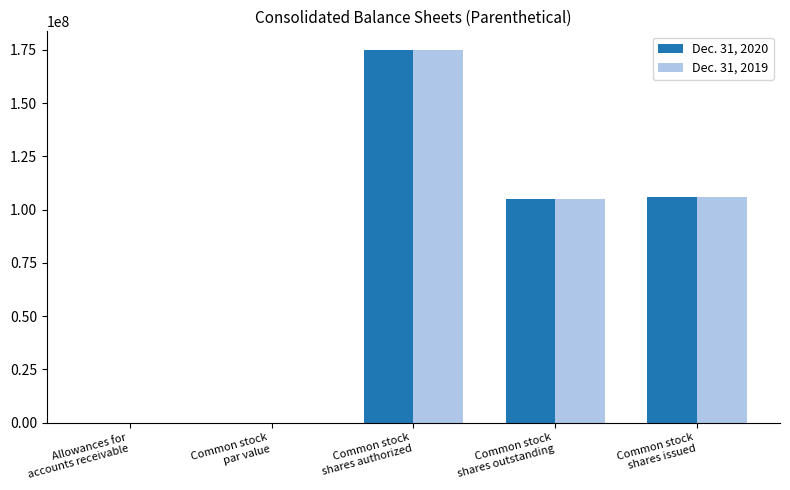

Where does the Dec. 31, 2020 series first go above 104793000?

Common stock
shares authorized